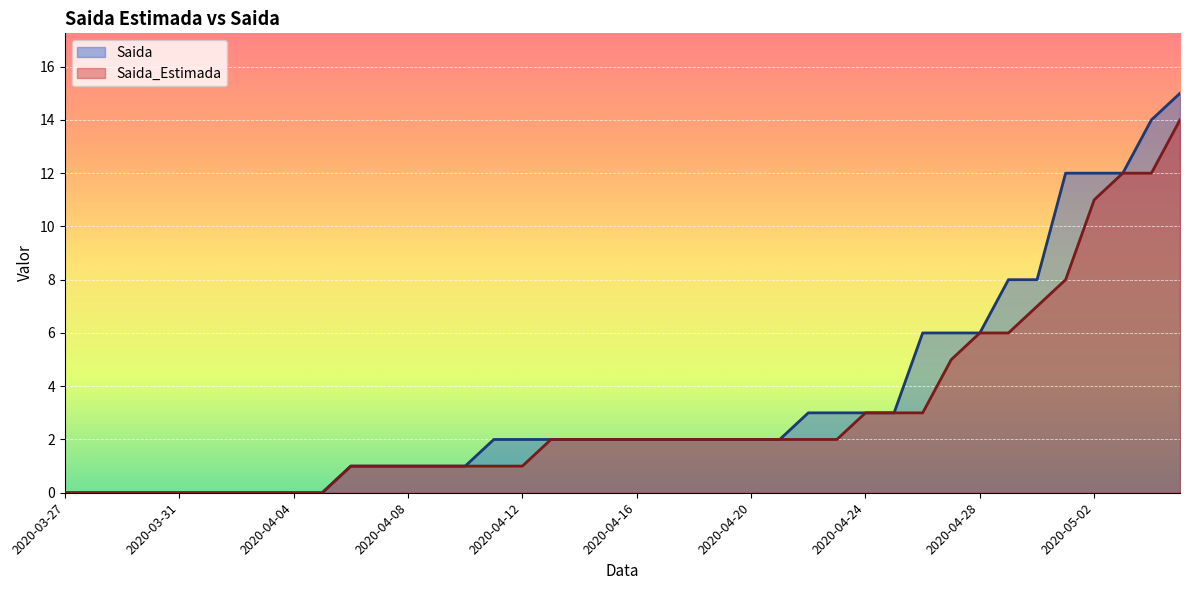

Which series has the widest spread of values?

Saida